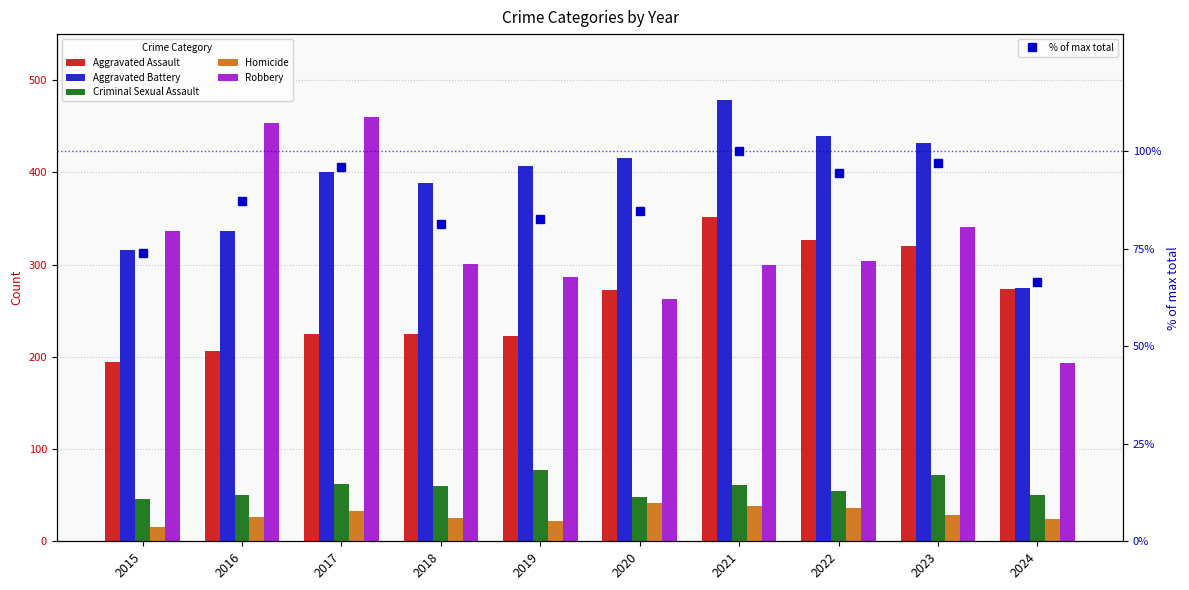

What is the sum of the Robbery values at 2024 and 2023?

534.0